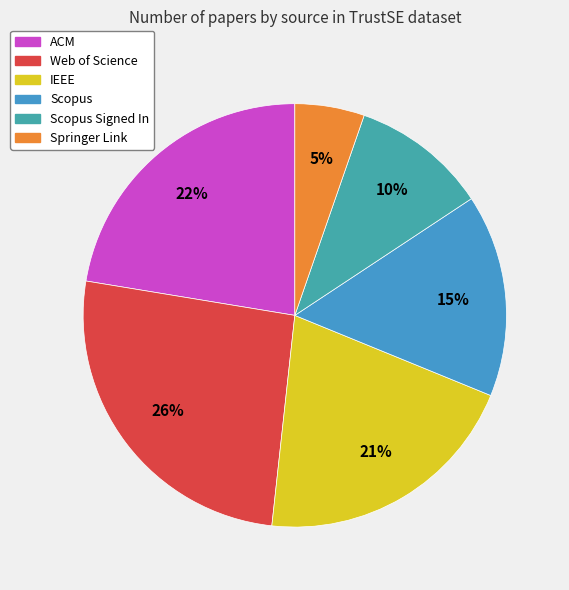

How many slices are in this pie chart?

6